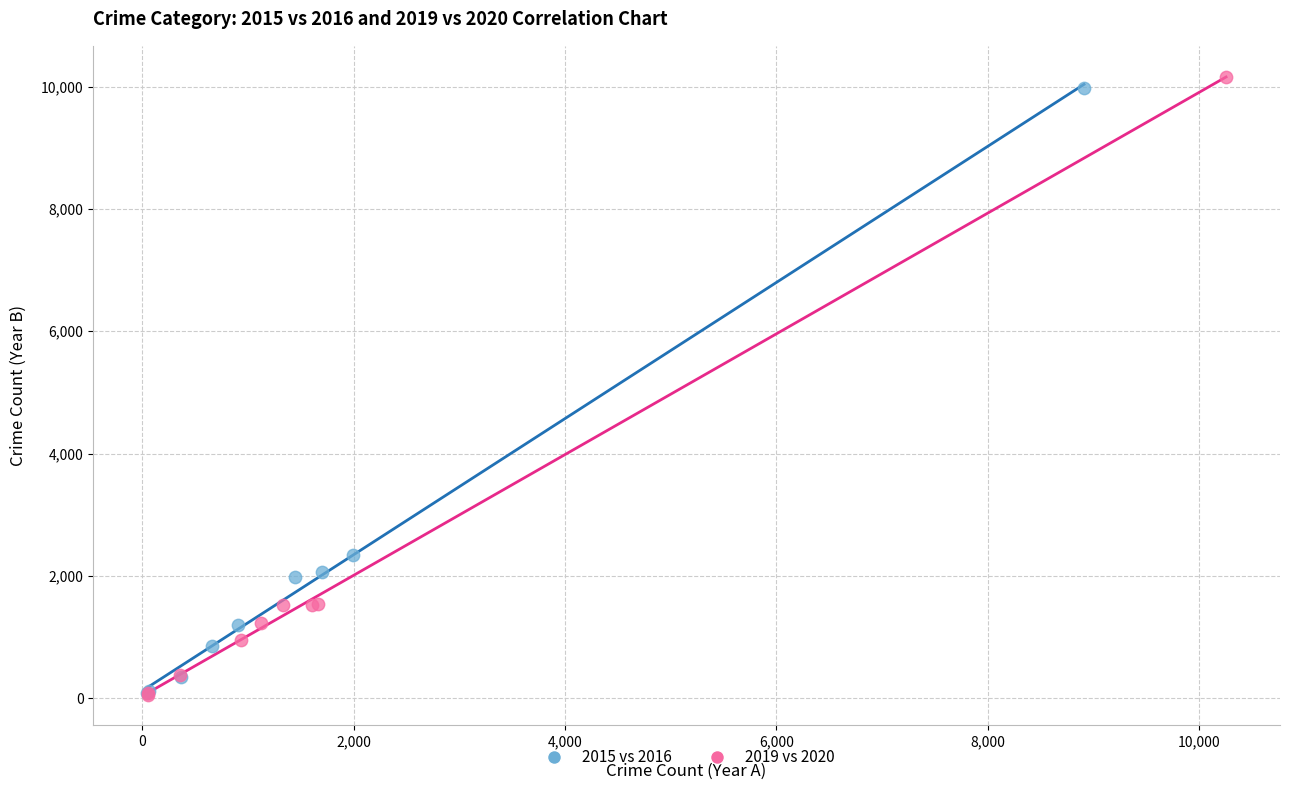

Which series has the largest Y range (max minus min)?

2019 vs 2020